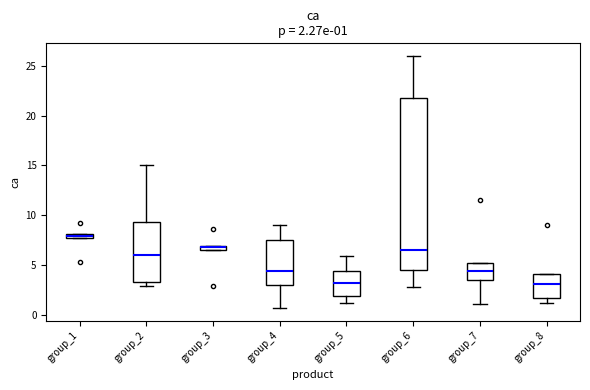

Which box is the tallest, from its lower edge to its upper edge?

group_6